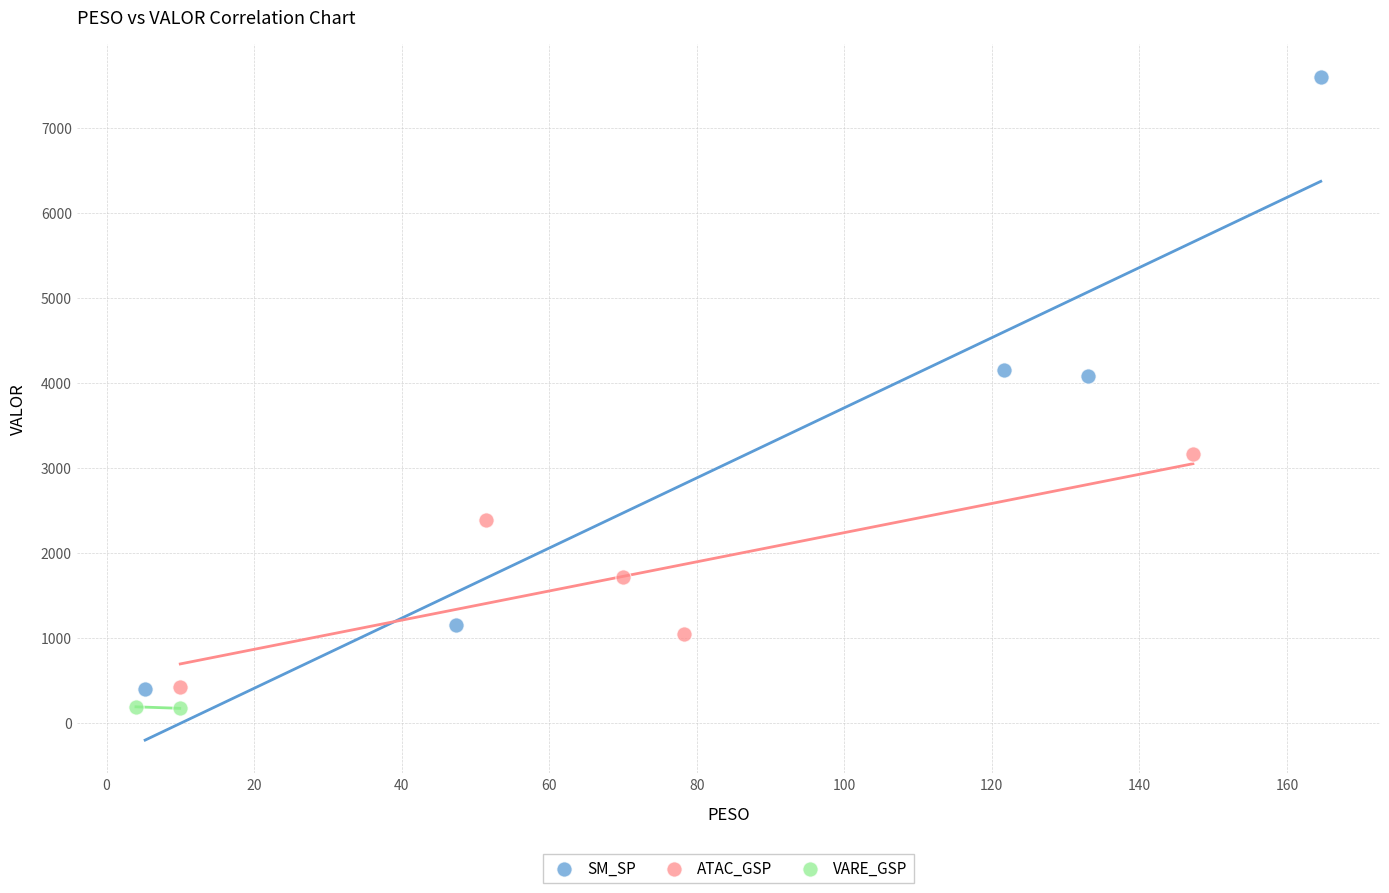

Which series contains the highest Y value?

SM_SP